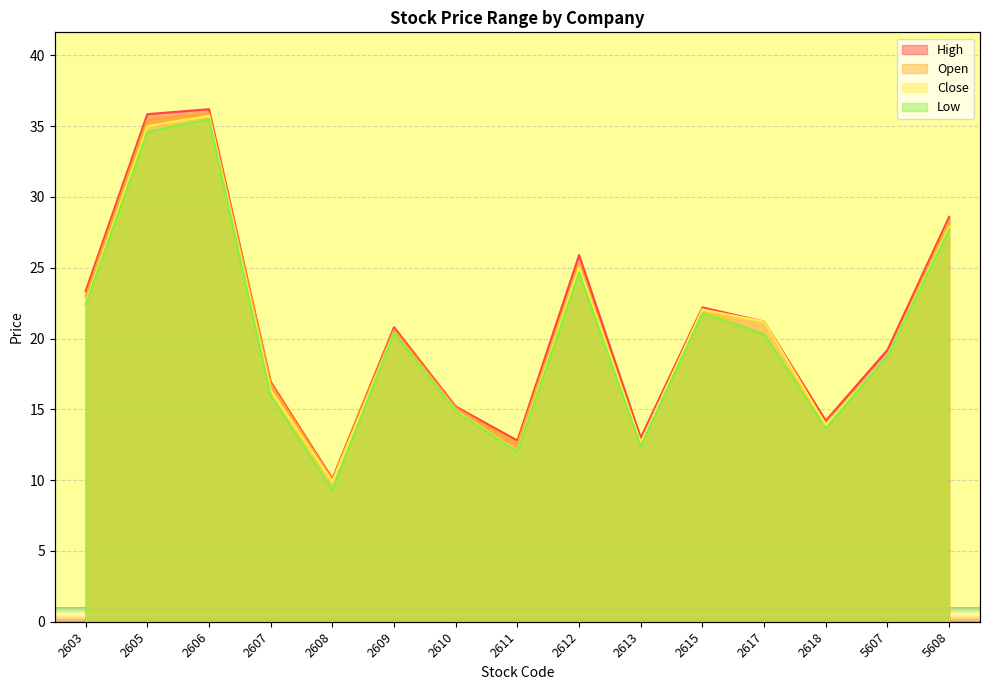

Which category has the highest value across all series?

2606